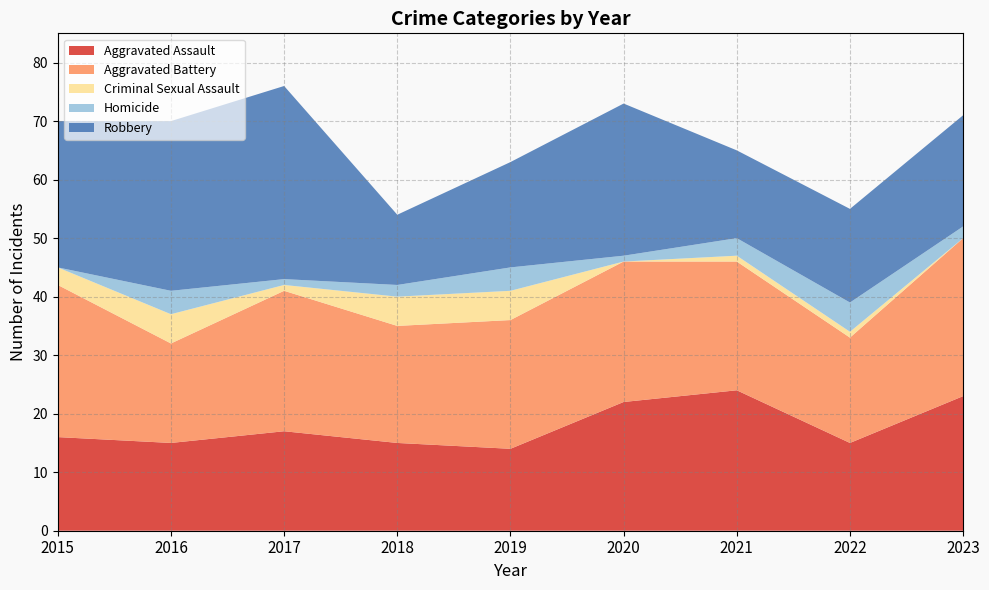

Reading left to right, extract all data points from this chart.

Aggravated Assault: 16	15	17	15	14	22	24	15	23
Aggravated Battery: 26	17	24	20	22	24	22	18	27
Criminal Sexual Assault: 3	5	1	5	5	0	1	1	0
Homicide: 0	4	1	2	4	1	3	5	2
Robbery: 25	29	33	12	18	26	15	16	19